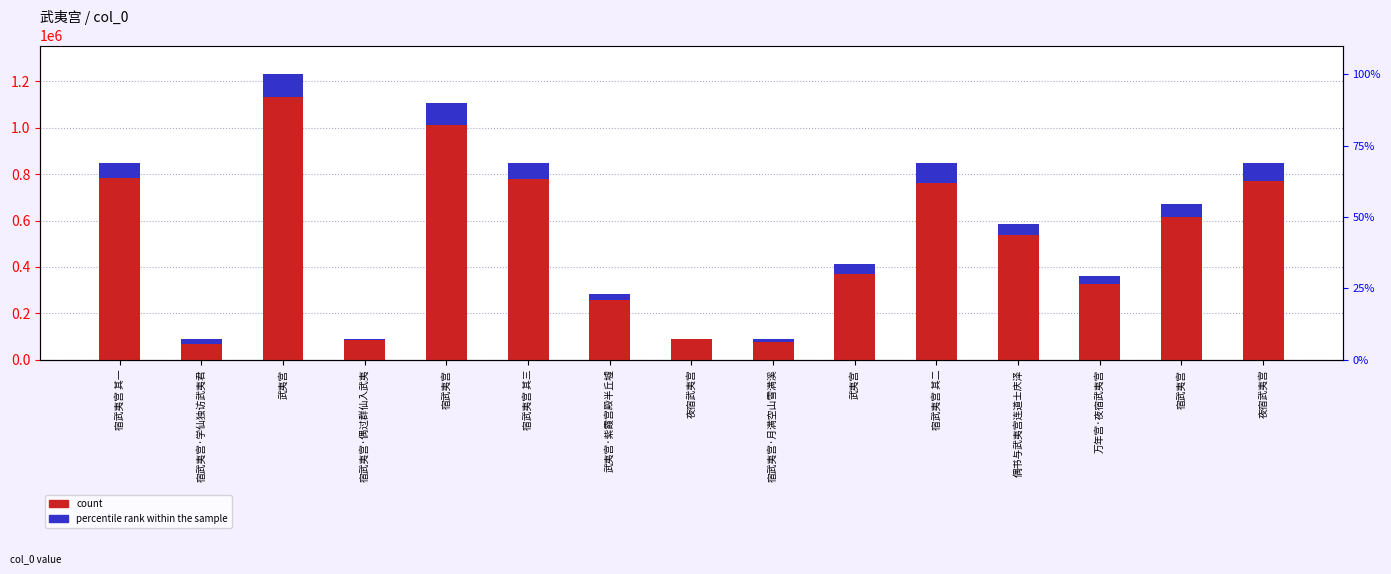

At how many categories does at least one series exceed 862843?

2